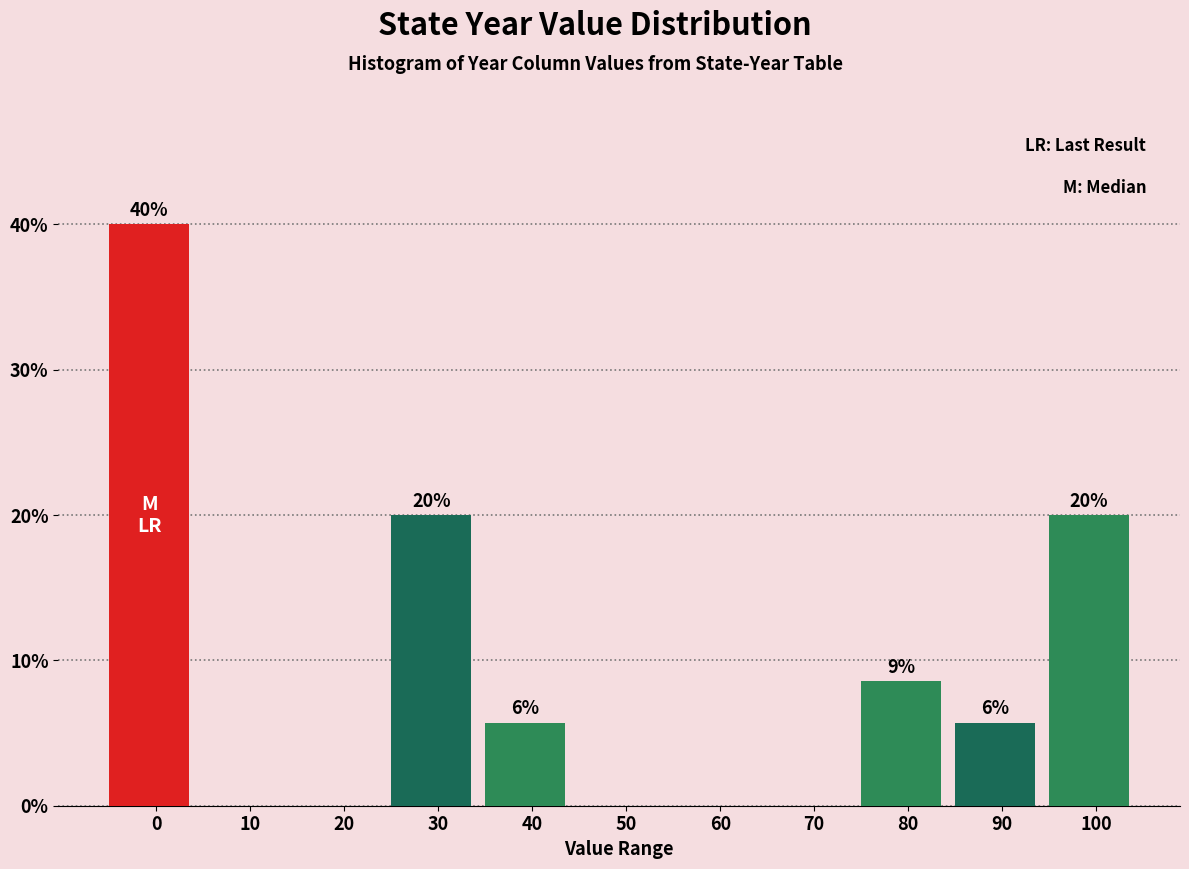

The chart shows a value of 27.4 at 10. True or false?

False